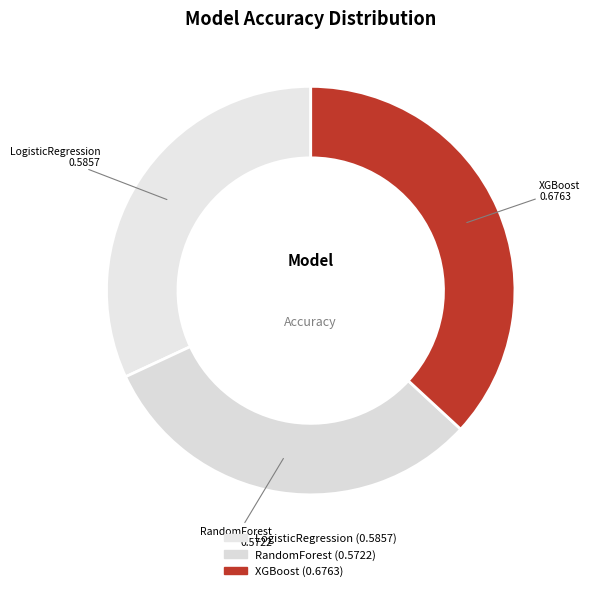

How many segments does this pie chart have?

3